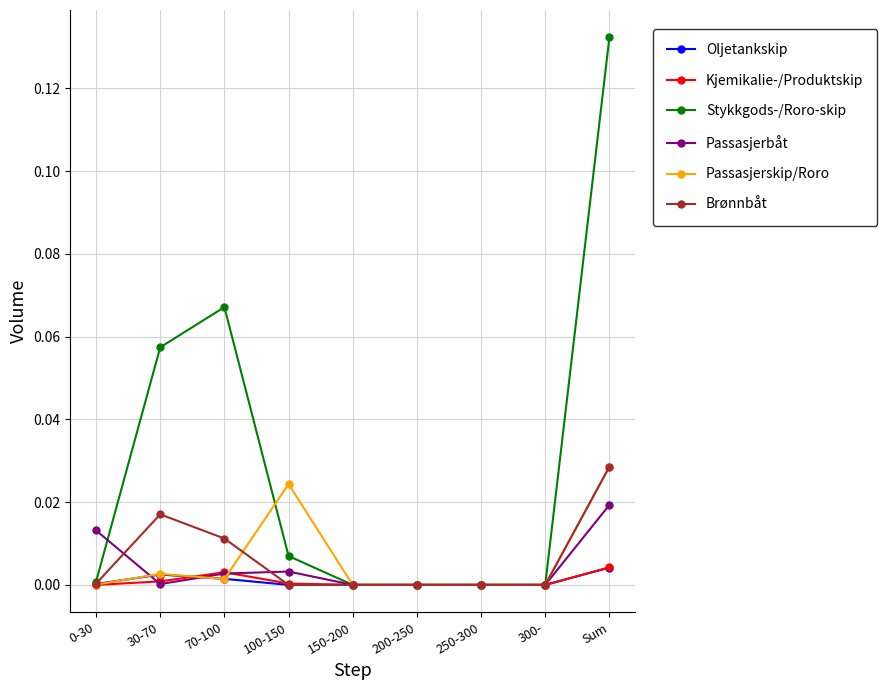

What is the label of the 7th point from the left?

250-300